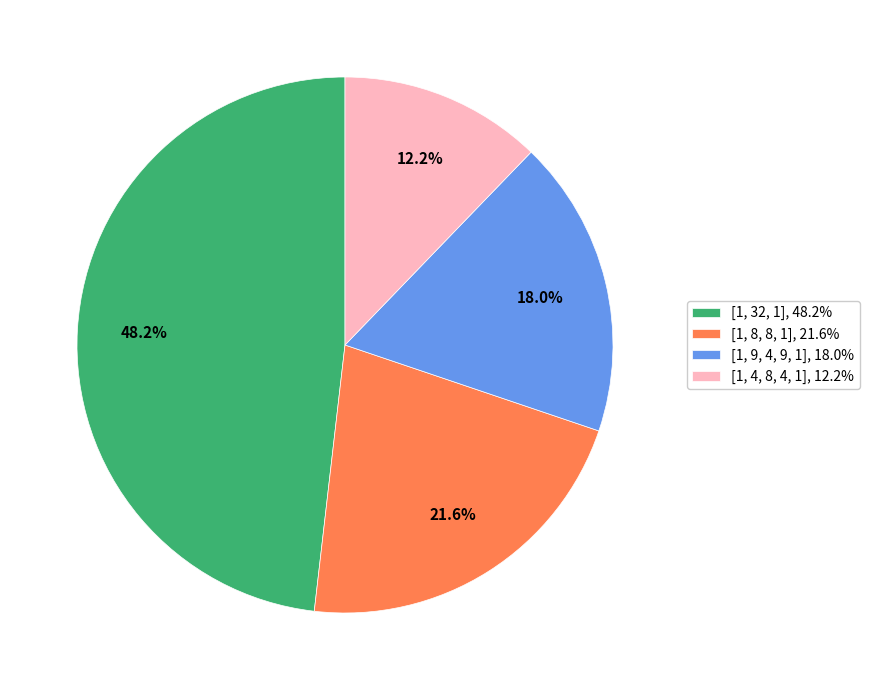

Which has a higher value, [1, 4, 8, 4, 1] or [1, 32, 1]?

[1, 32, 1]